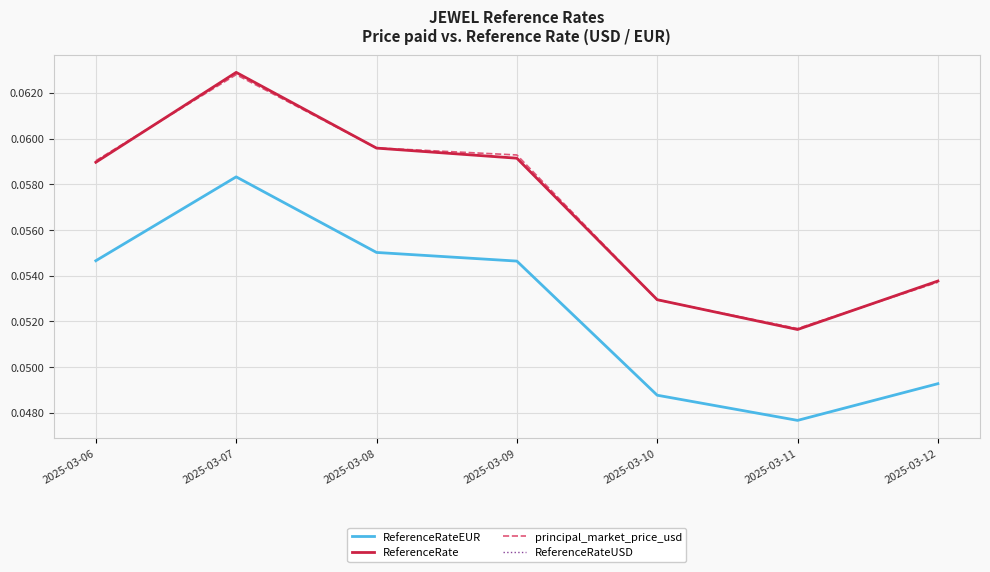

How many ReferenceRate values are between 0 and 1?

7